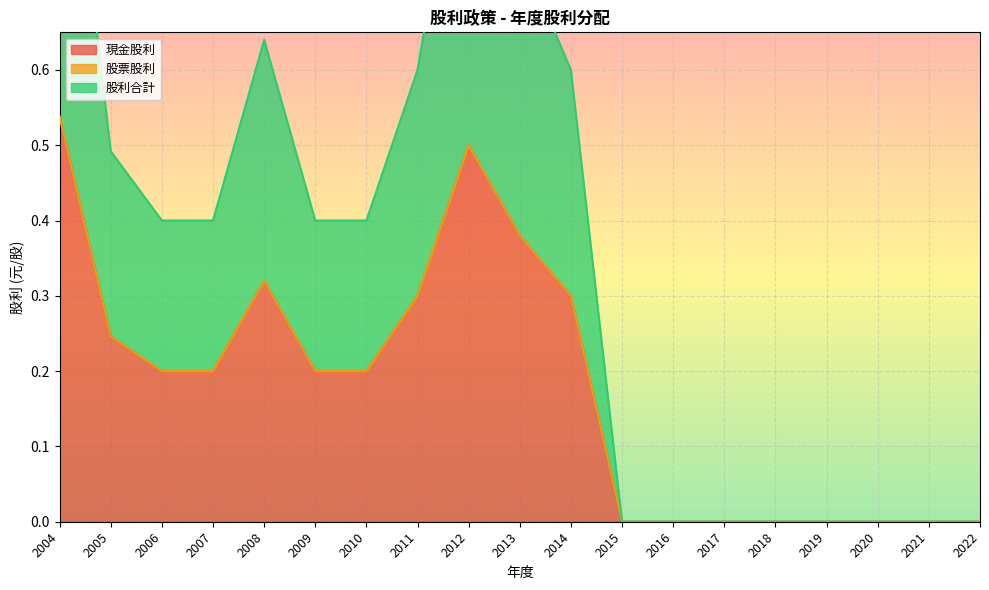

How many data points in 現金股利 are above 0?

11